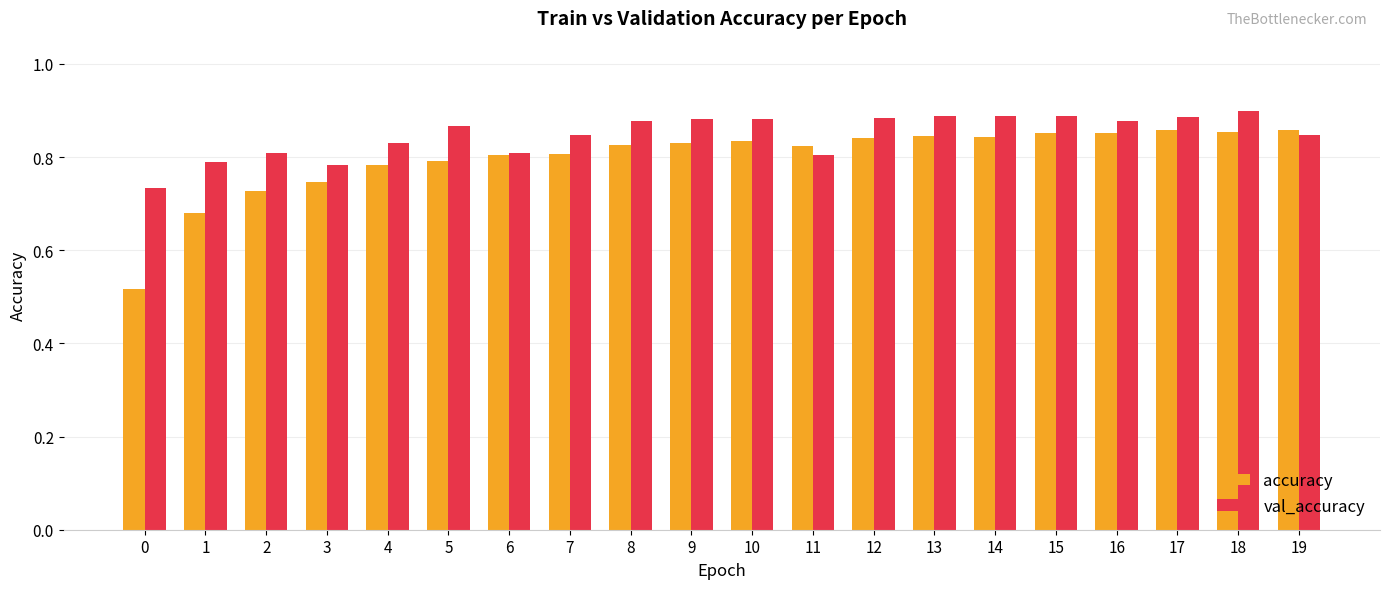

Count the val_accuracy values in the range 0 to 1.

20